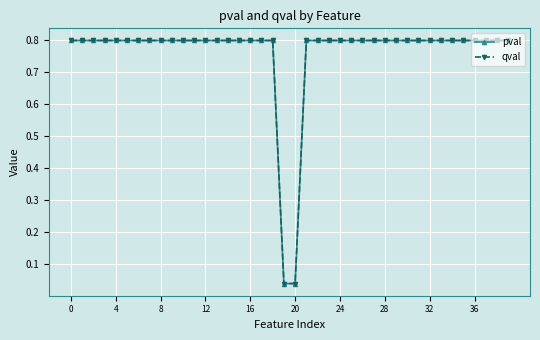

What is the sum of all pval values?

30.5